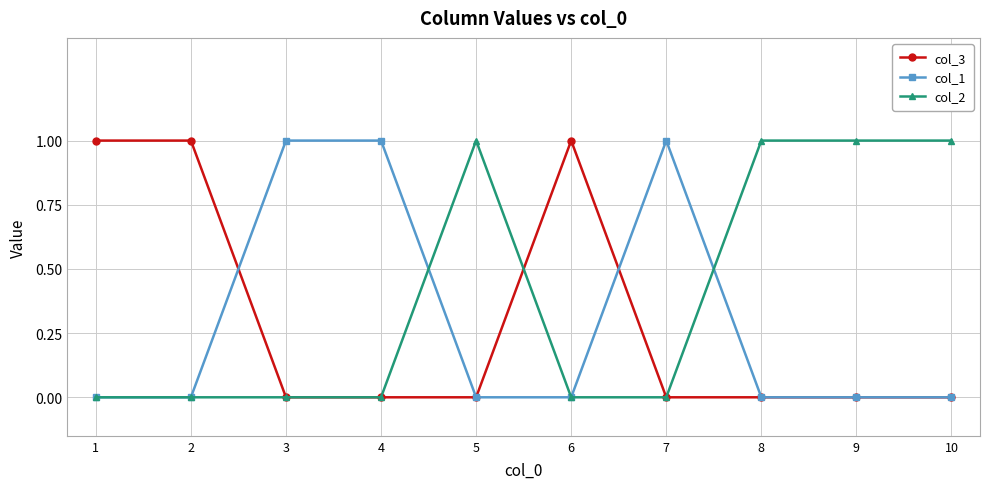

Does the chart have visible grid lines?

Yes